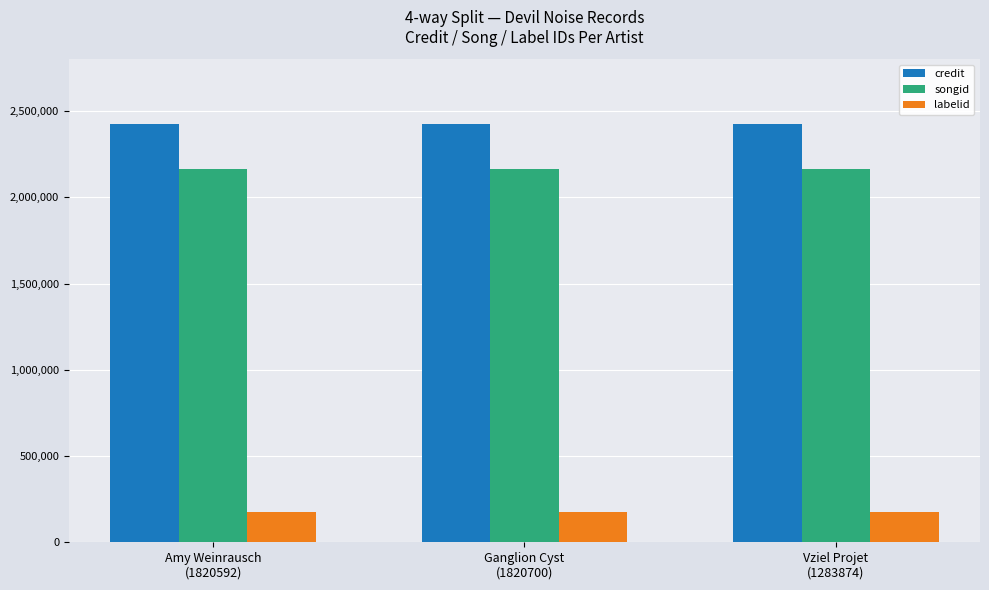

Reading right to left, what are all the values shown in this chart?

credit: Vziel Projet
(1283874)=2422147	Ganglion Cyst
(1820700)=2422147	Amy Weinrausch
(1820592)=2422147
songid: Vziel Projet
(1283874)=2162395	Ganglion Cyst
(1820700)=2162395	Amy Weinrausch
(1820592)=2162395
labelid: Vziel Projet
(1283874)=174967	Ganglion Cyst
(1820700)=174967	Amy Weinrausch
(1820592)=174967